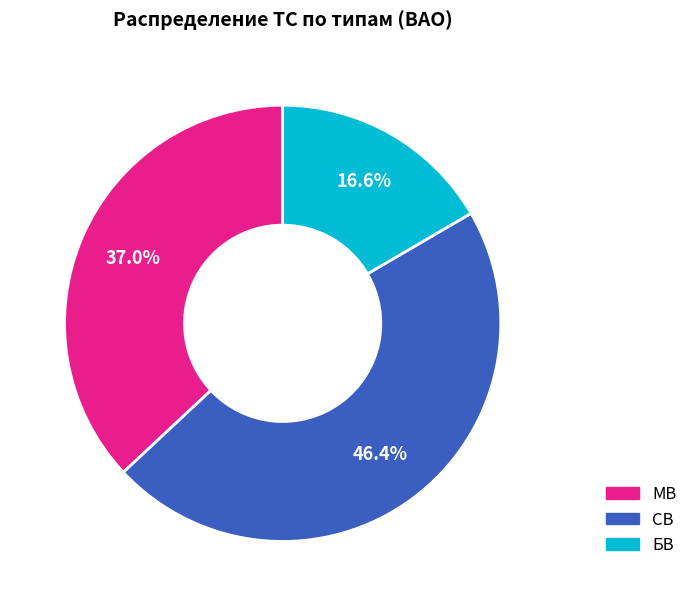

To the nearest percent, what is the difference between the largest and smallest slice percentages?

30%